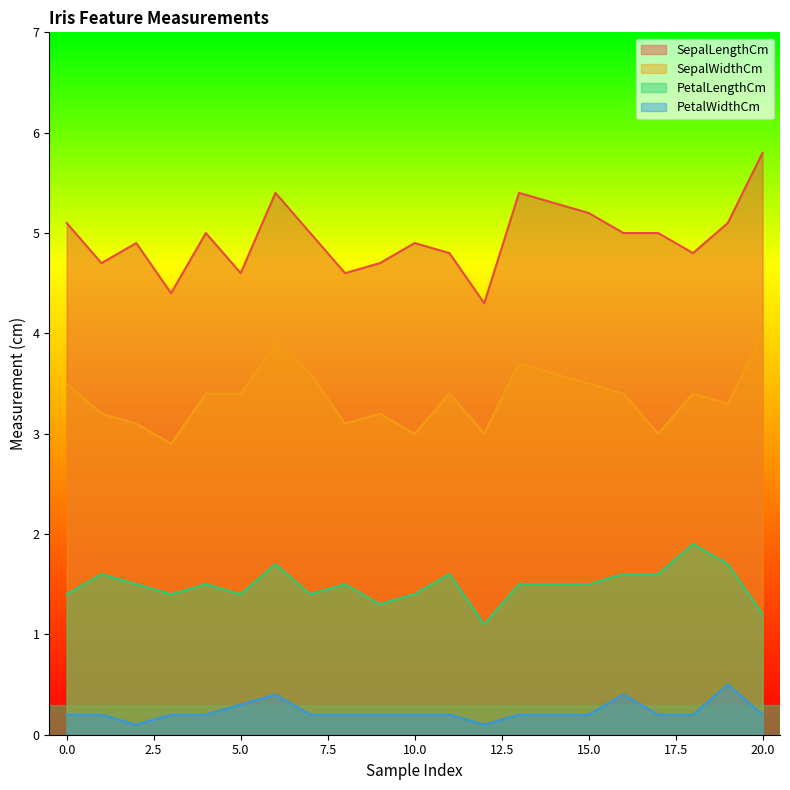

Rank the categories by PetalLengthCm value from highest to lowest.

18, 6, 19, 1, 11, 16, 17, 2, 4, 8, 13, 15, 0, 3, 5, 7, 10, 9, 20, 12